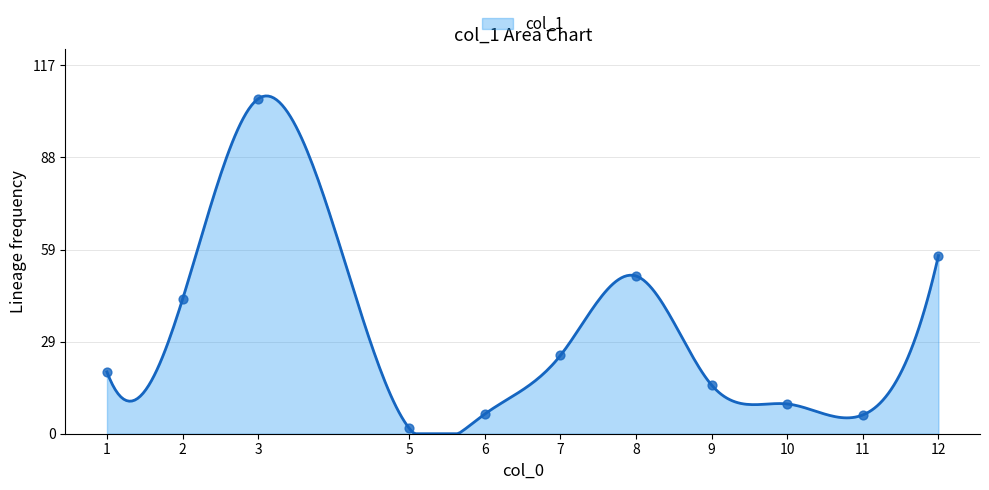

What is the change in value from 6 to 10?

+3.2